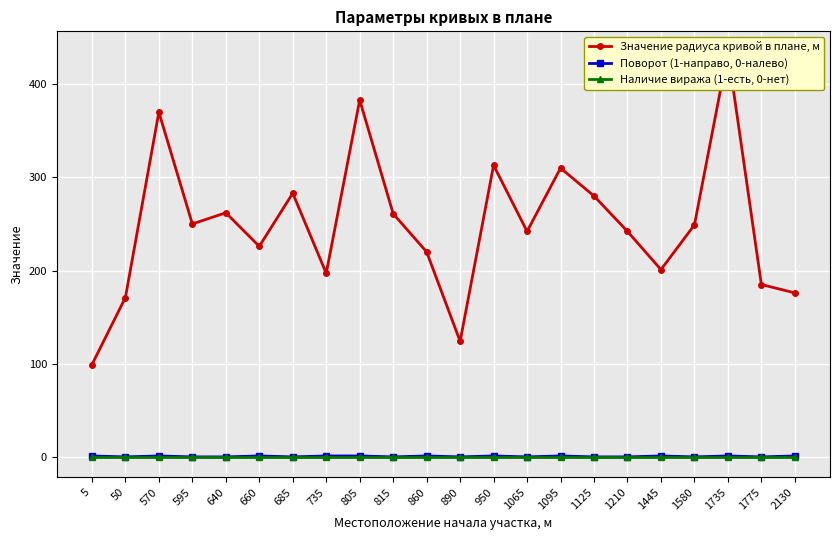

What is the spread (max minus min) of values at 660?

226